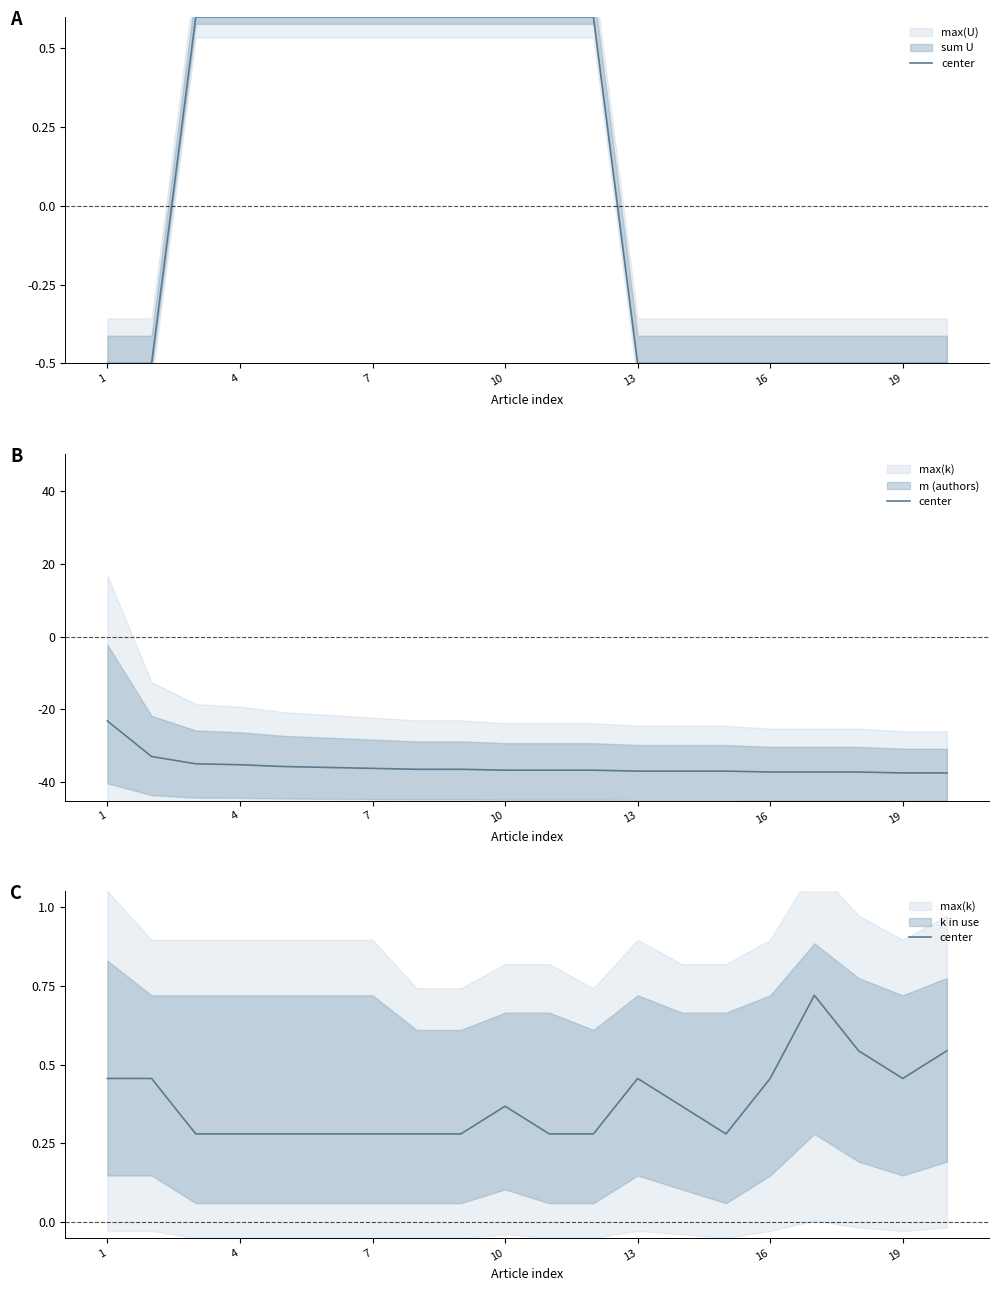

Reading right to left, list all the values displayed in this chart.

0.5	0.5	0.5	0.7	0.5	0.3	0.4	0.5	0.3	0.3	0.4	0.3	0.3	0.3	0.3	0.3	0.3	0.3	0.5	0.5